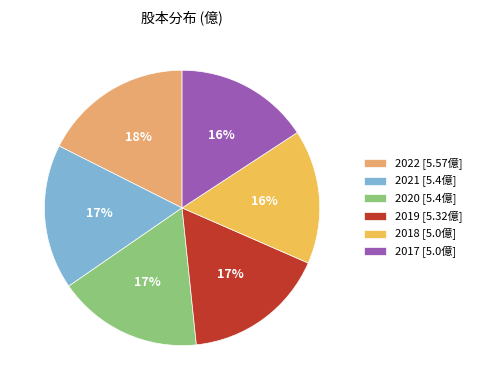

Is the sum of 2017 [5.0億] and 2020 [5.4億] greater than half?

No